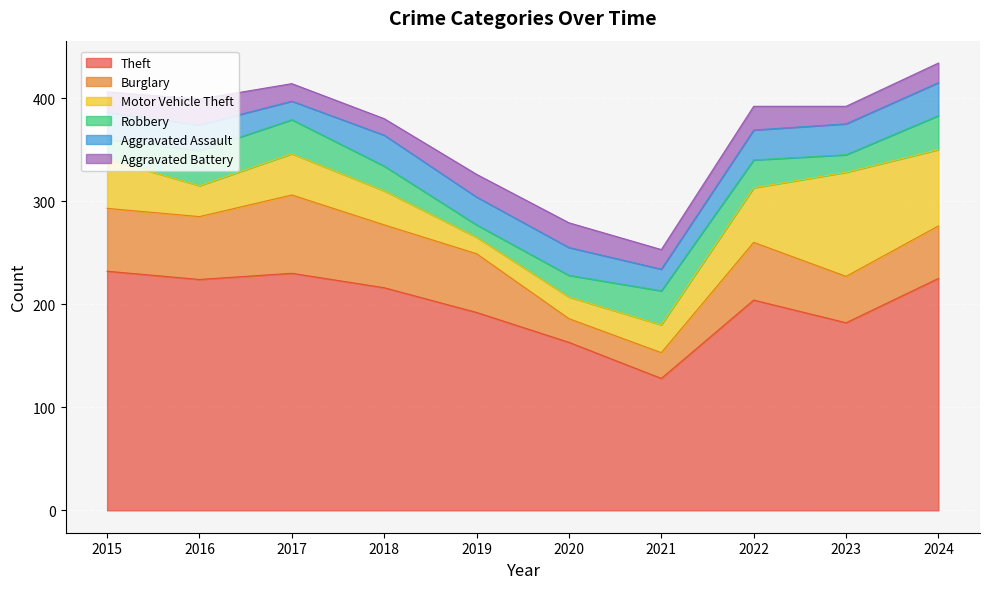

At which label does Motor Vehicle Theft first exceed 40?

2015